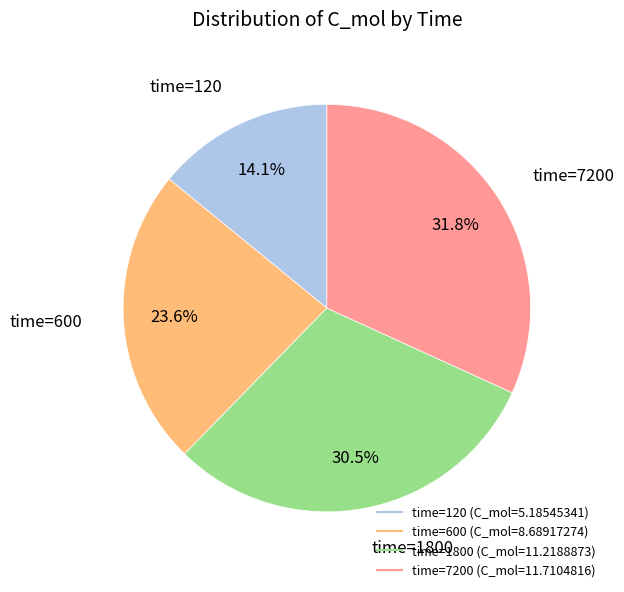

Is there any slice that represents more than half of the pie?

No